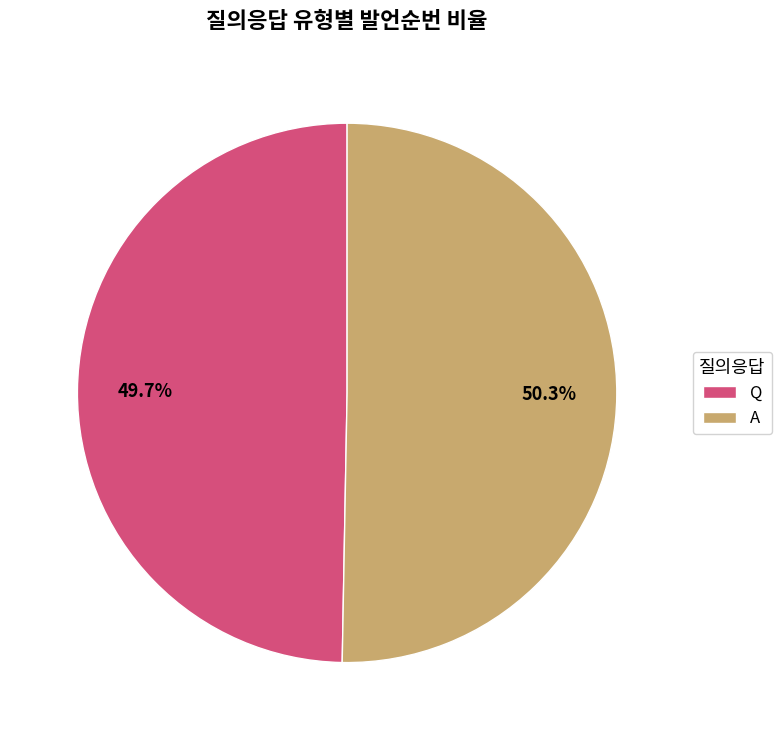

Is there a majority slice in this chart?

Yes